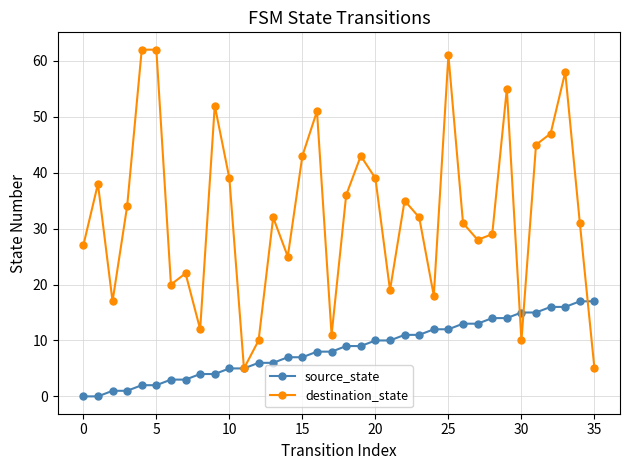

Rank the series by their average value, from highest to lowest.

destination_state, source_state